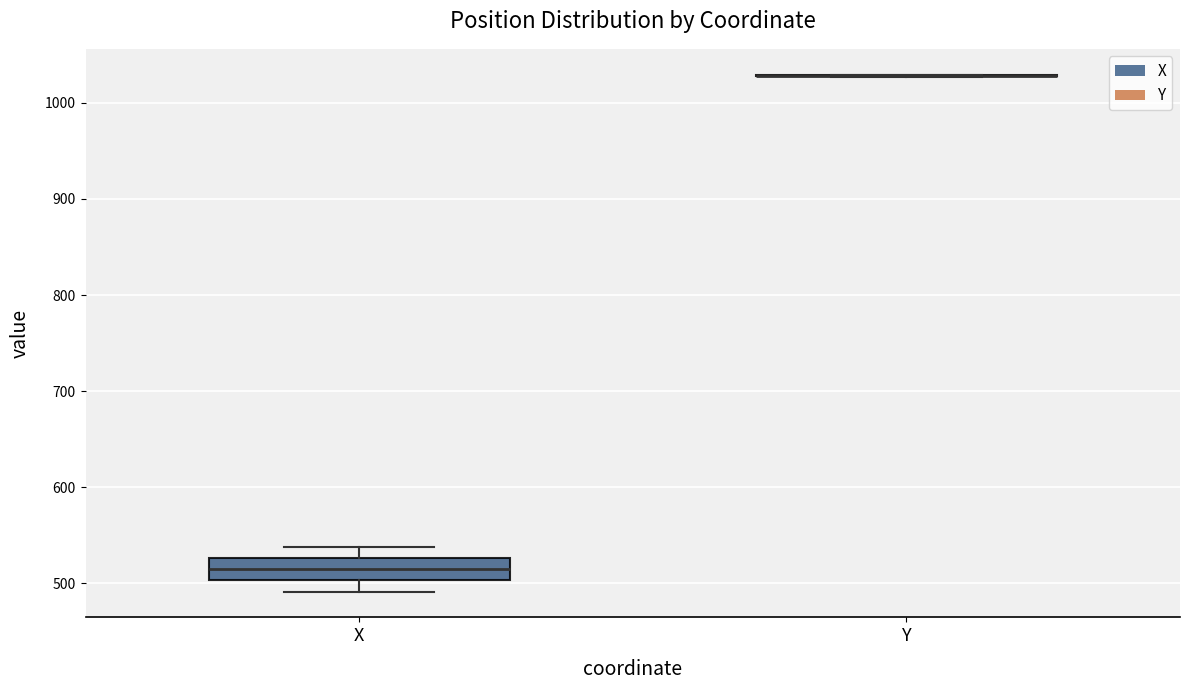

Reading left to right, transcribe this box plot: for each box, give where its median line is, the range the box spans, and where its two whiskers end, as read against the y-axis. The values are not printed on the chart, so give them approximately, as read against the axis.

X: median 510, box 500 to 530, whiskers 490 to 540
Y: box collapsed to a line at 1030, whiskers 1030 to 1030